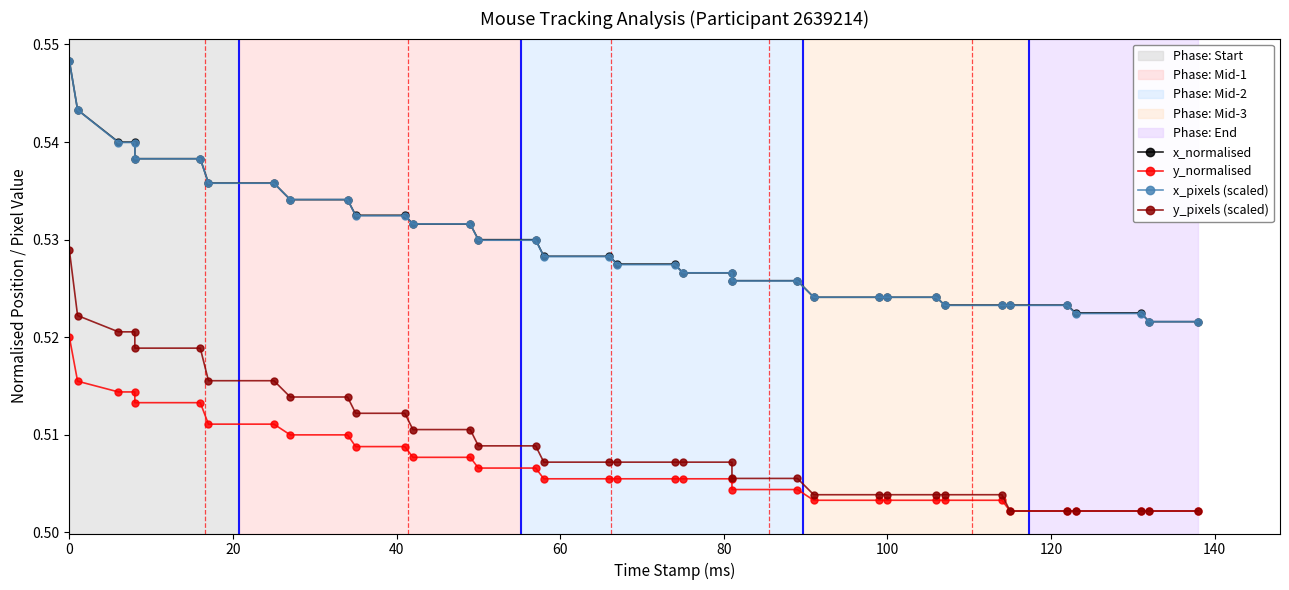

True or false: y_normalised and y_pixels (scaled) cross at least once.

False